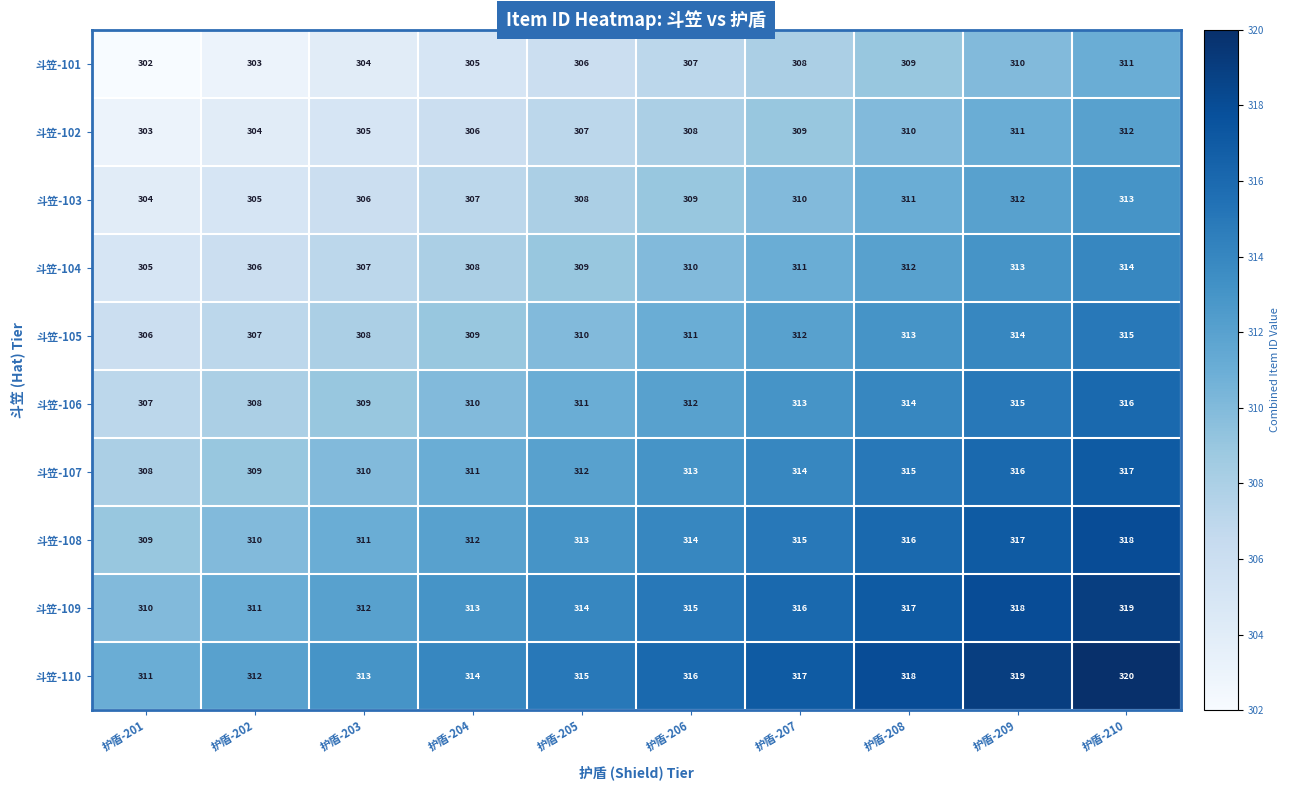

The value of 斗笠-103 at 护盾-203 is 306. True or false?

True